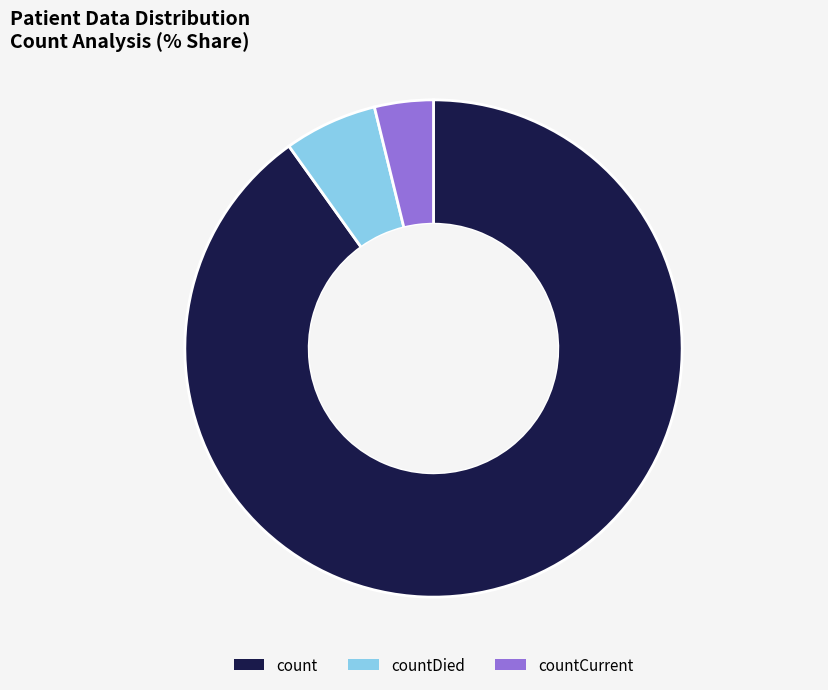

Between countDied and countCurrent, which is larger?

countDied